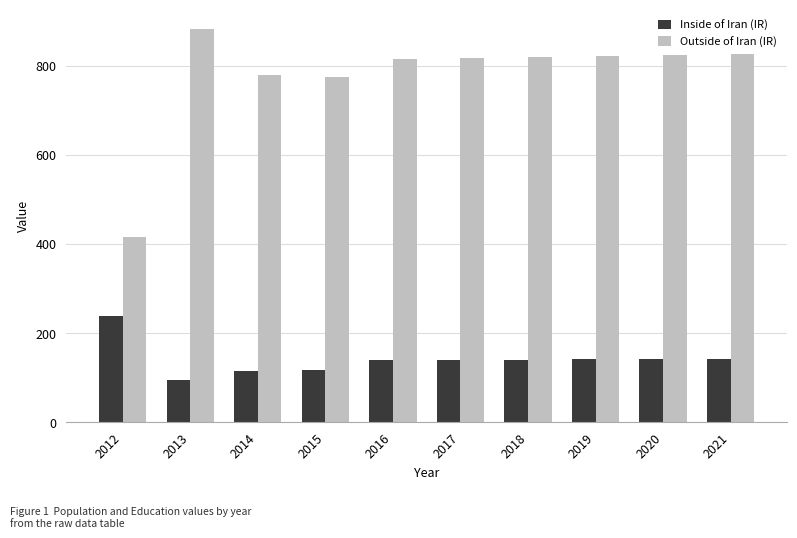

What is the sum of the Outside of Iran (IR) values at 2014 and 2021?

1607